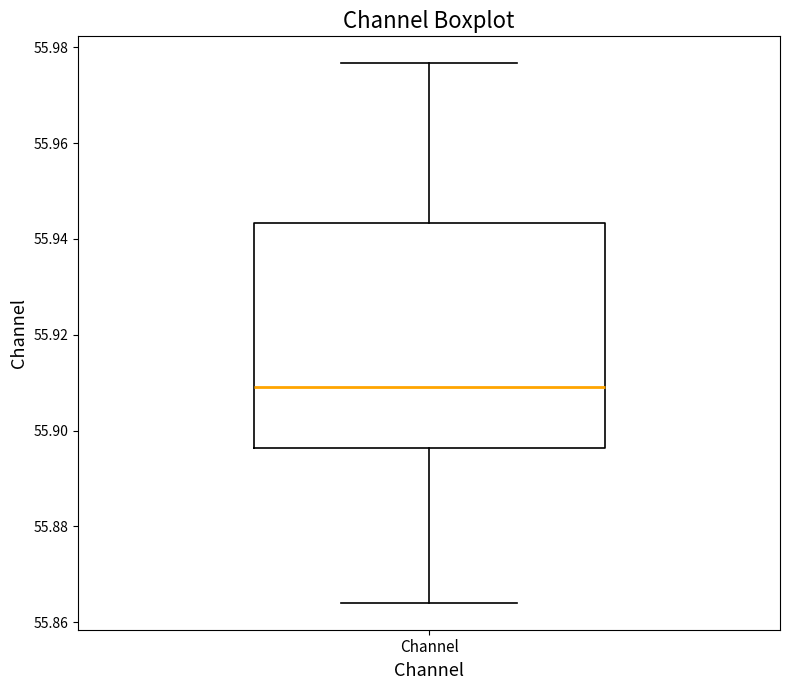

Transcribe this box plot: give where the median line is, the range the box spans, and where the two whiskers end, as read against the y-axis. The values are not printed on the chart, so give them approximately, as read against the axis.

median 55.910, box 55.896 to 55.944, whiskers 55.864 to 55.976